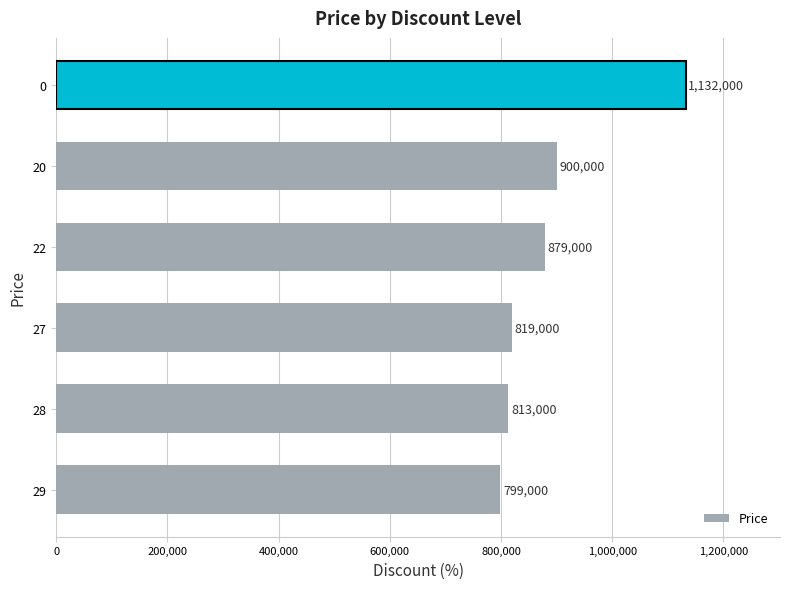

Read the value at 22, to the nearest 50.

879000